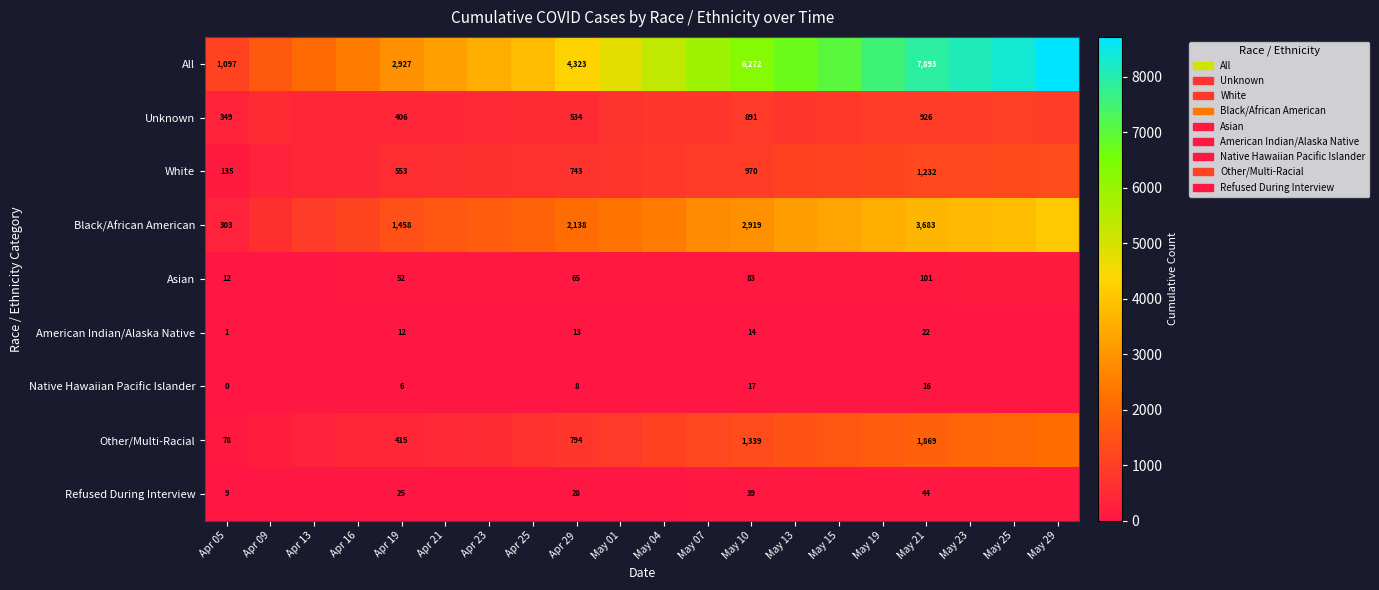

Which has a higher value, Apr 13 or May 04?

May 04